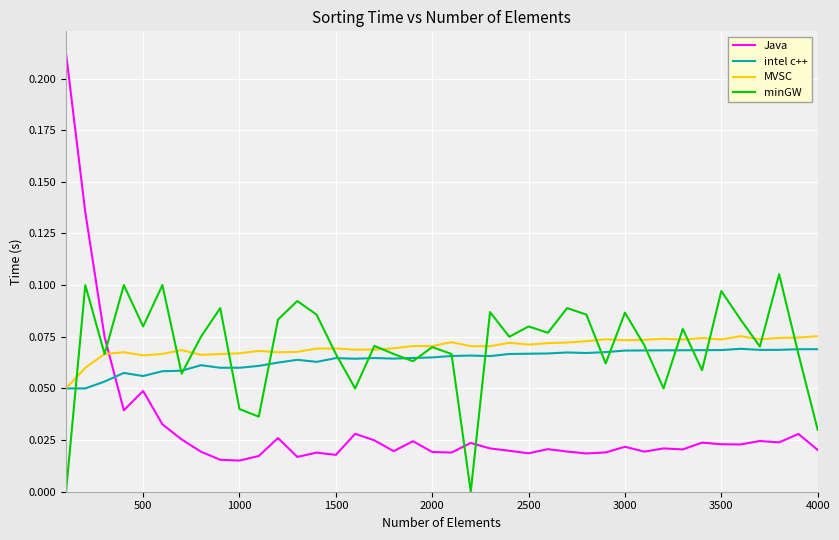

True or false: Java and MVSC intersect in this chart.

True